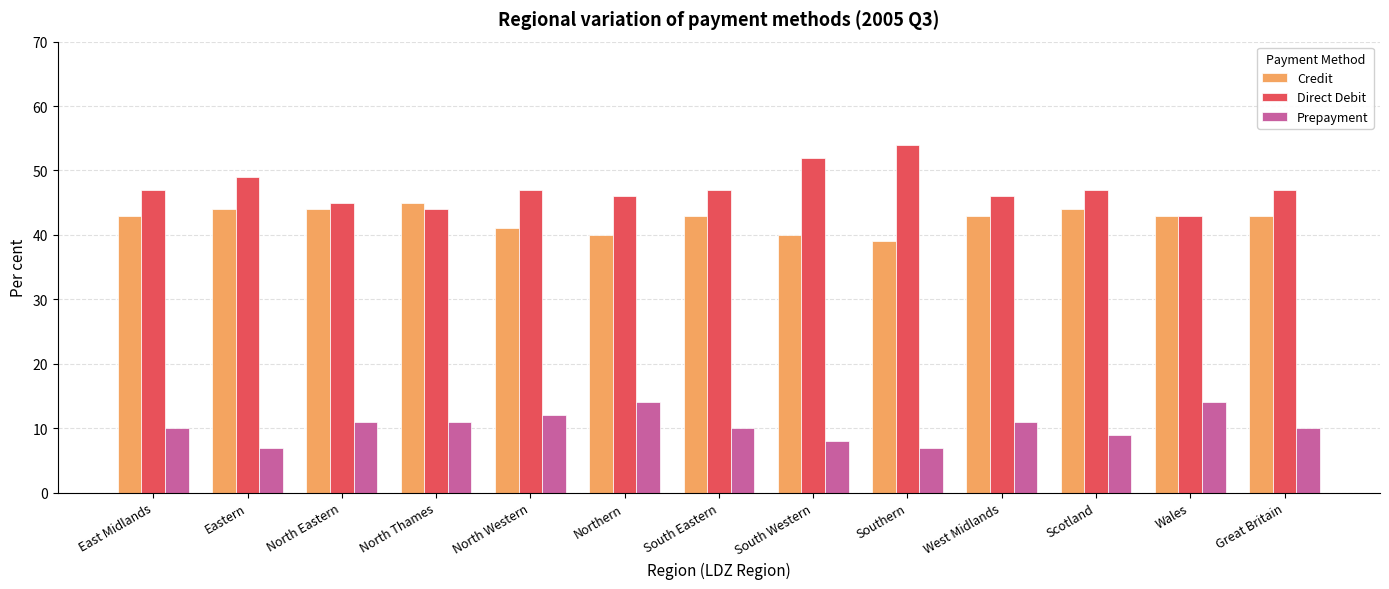

What is the label of the 6th bar from the right?

South Western